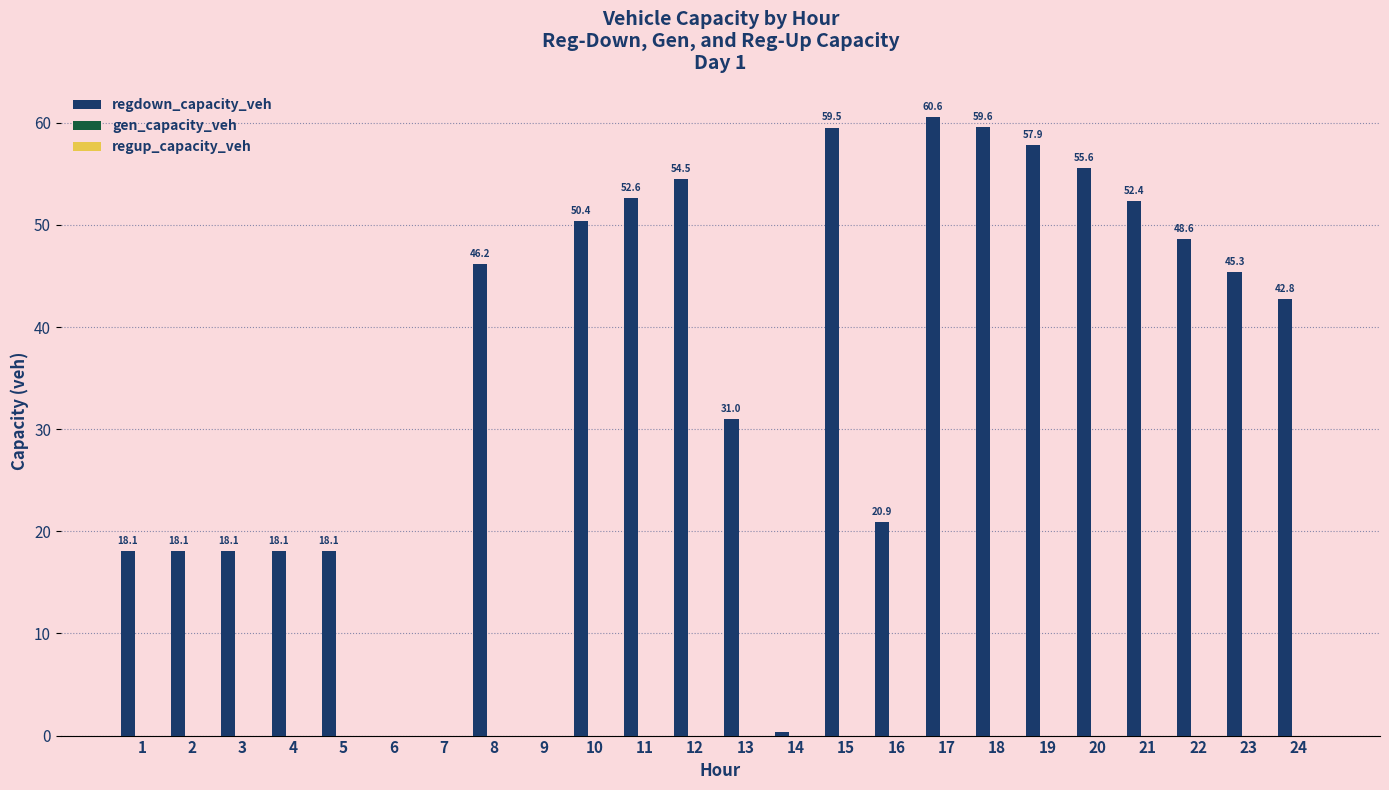

What is the greatest value displayed?

60.6